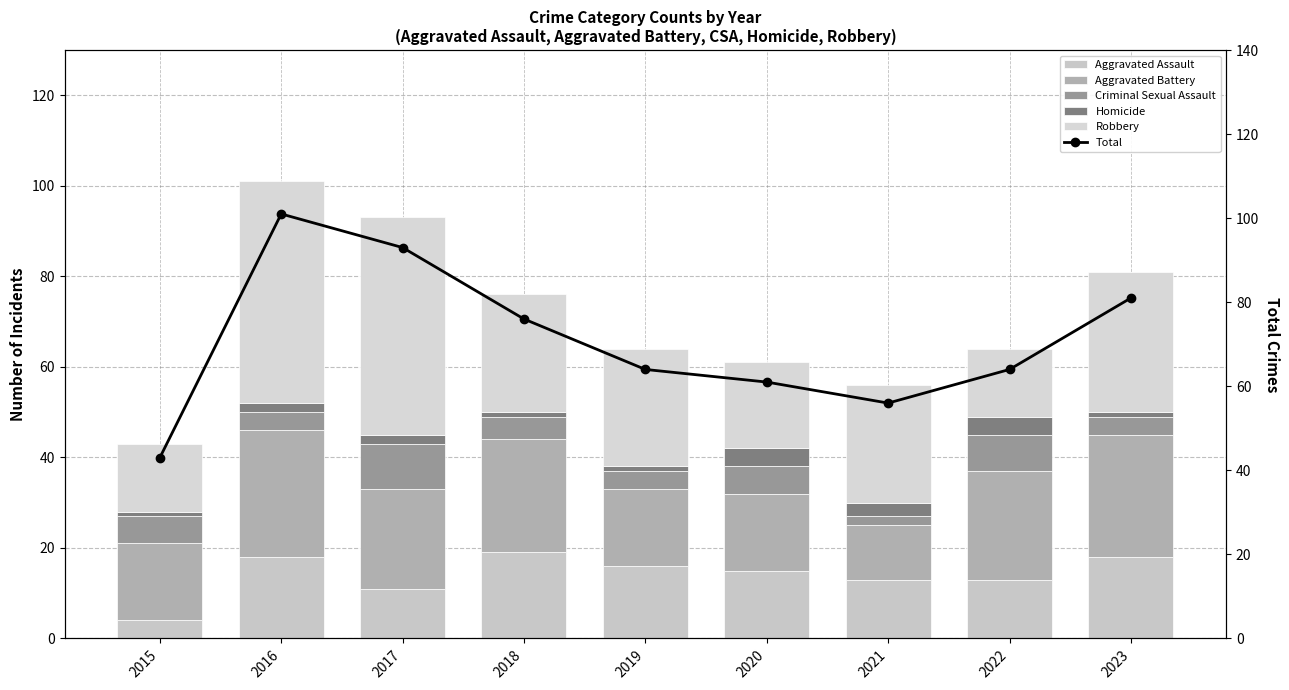

What are all the series names shown in the legend?

Aggravated Assault, Aggravated Battery, Criminal Sexual Assault, Homicide, Robbery, Total